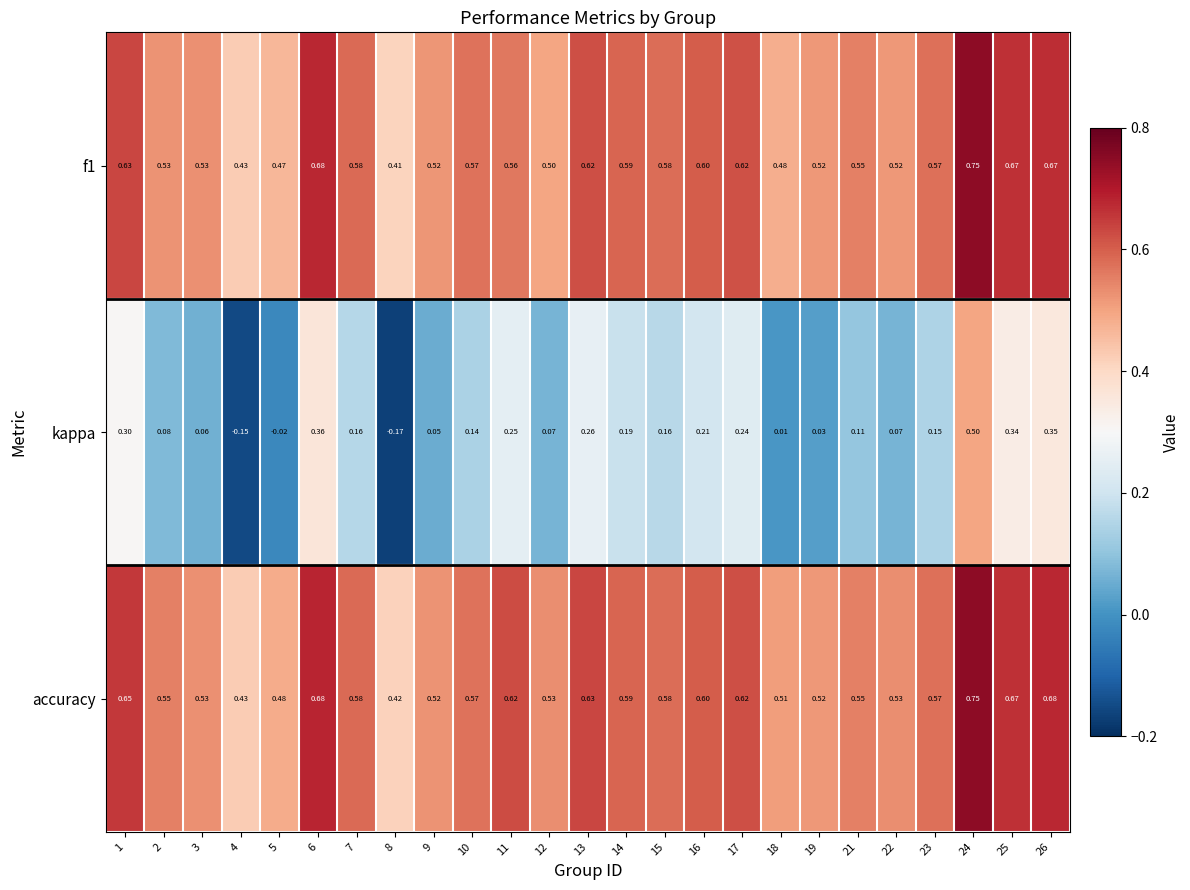

Which series has the largest total across all categories?

accuracy